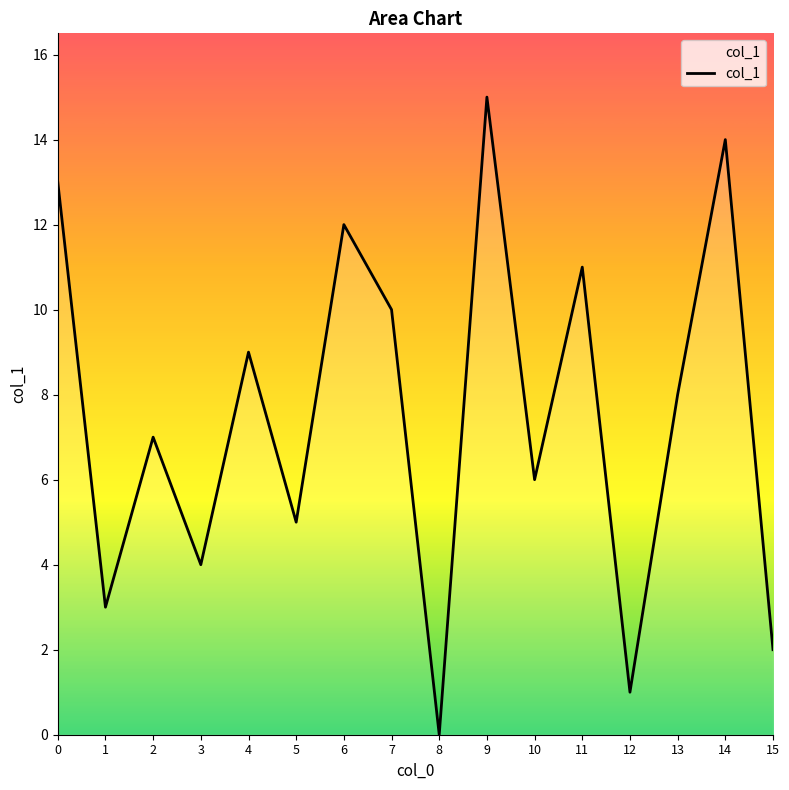

List the labels in order of value, largest first.

9, 14, 0, 6, 11, 7, 4, 13, 2, 10, 5, 3, 1, 15, 12, 8